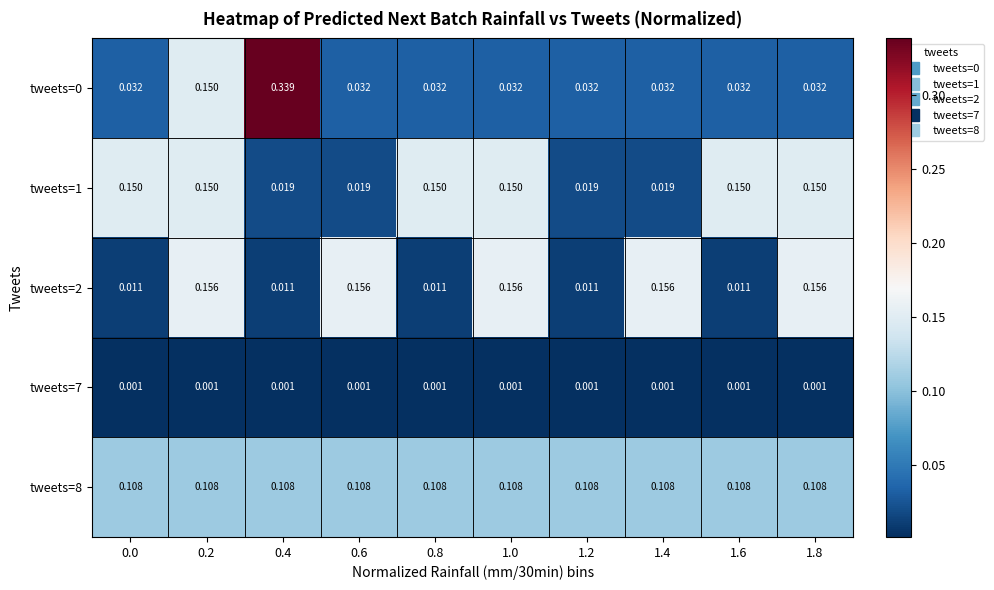

Is the value of tweets=2 at 0.8 greater than the value of tweets=1 at 0.4?

No